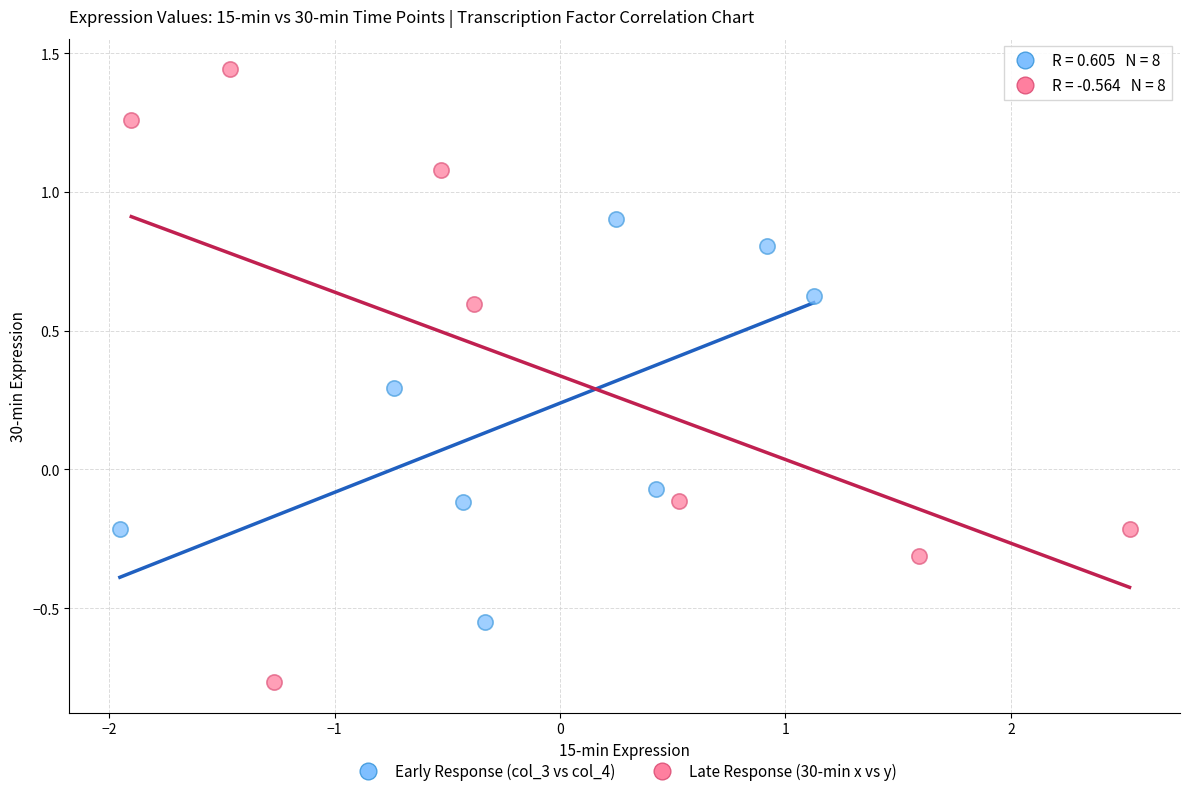

What are all the series names shown in the legend?

Early Response (col_3 vs col_4), Late Response (30-min x vs y)